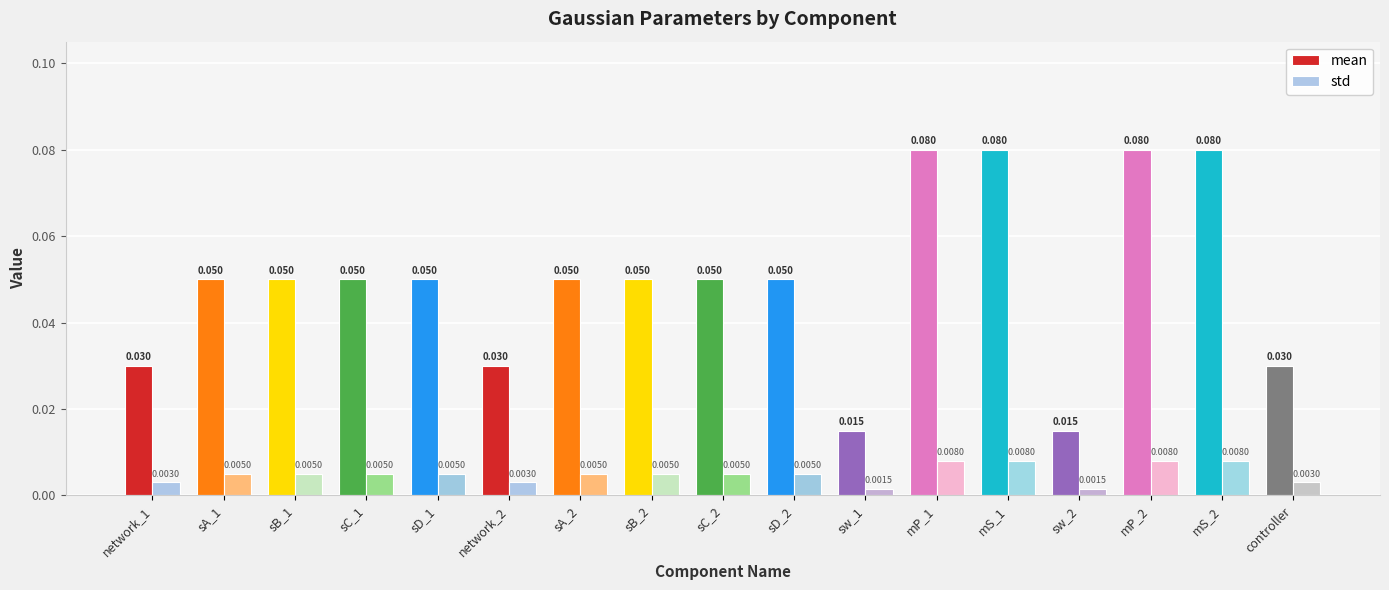

At how many categories does at least one series exceed 0?

17